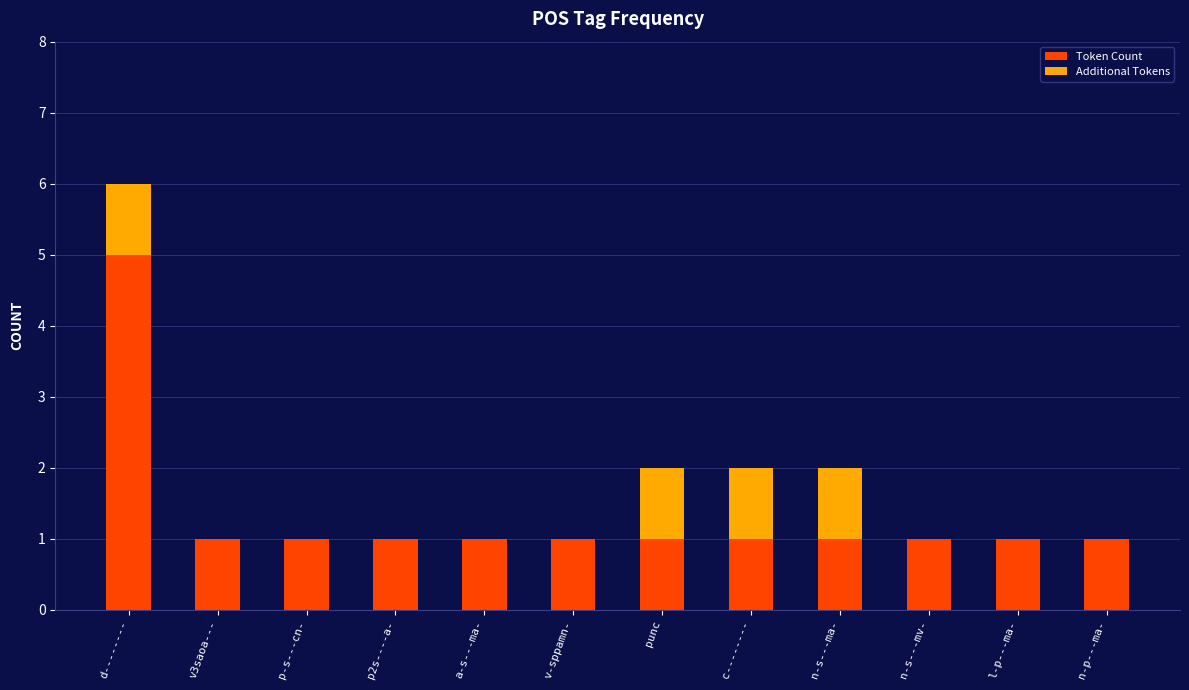

What is the maximum value for Token Count?

5